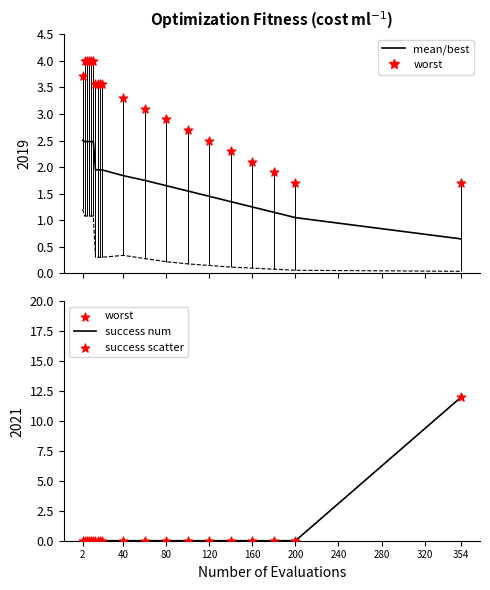

What are all the series names shown in the legend?

mean, best, worst, success num, success scatter